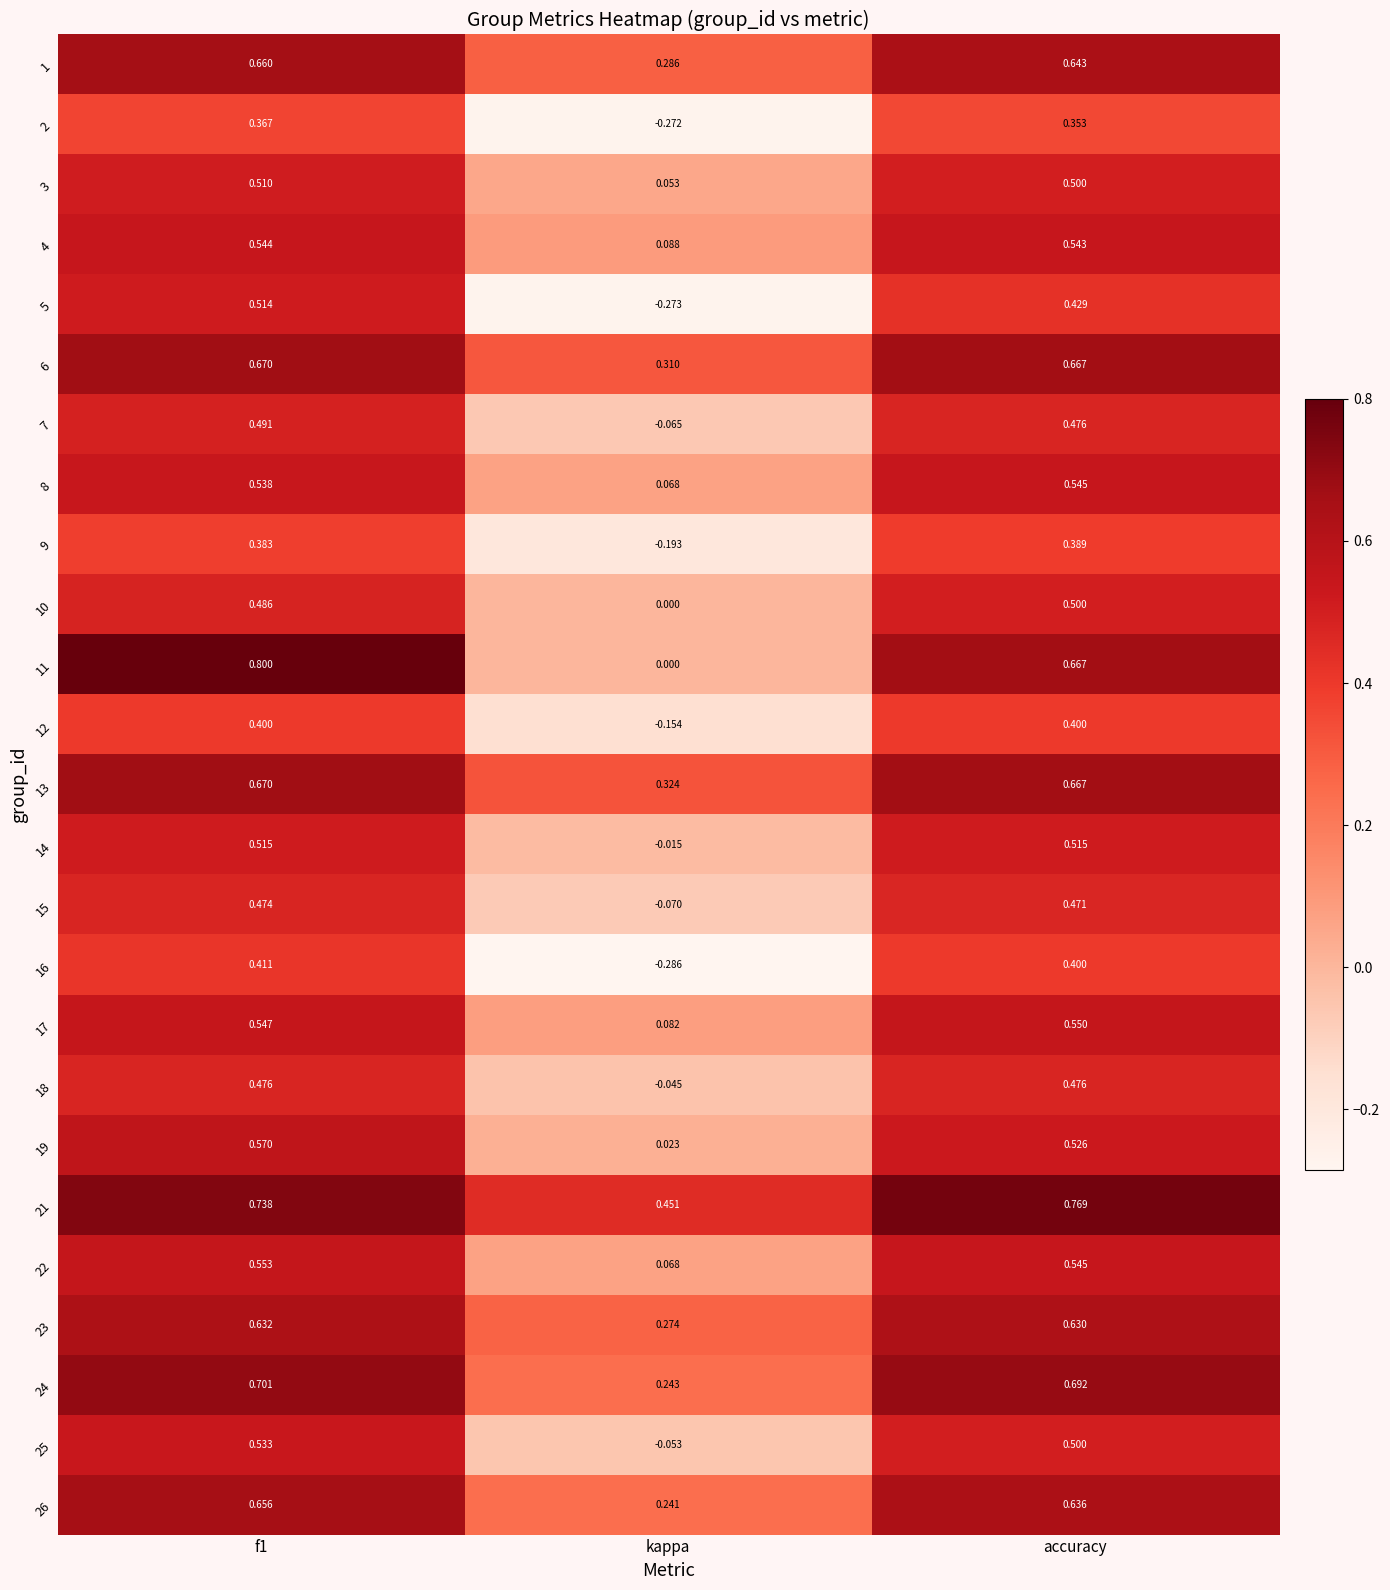

Which category has the lowest value across all series?

kappa